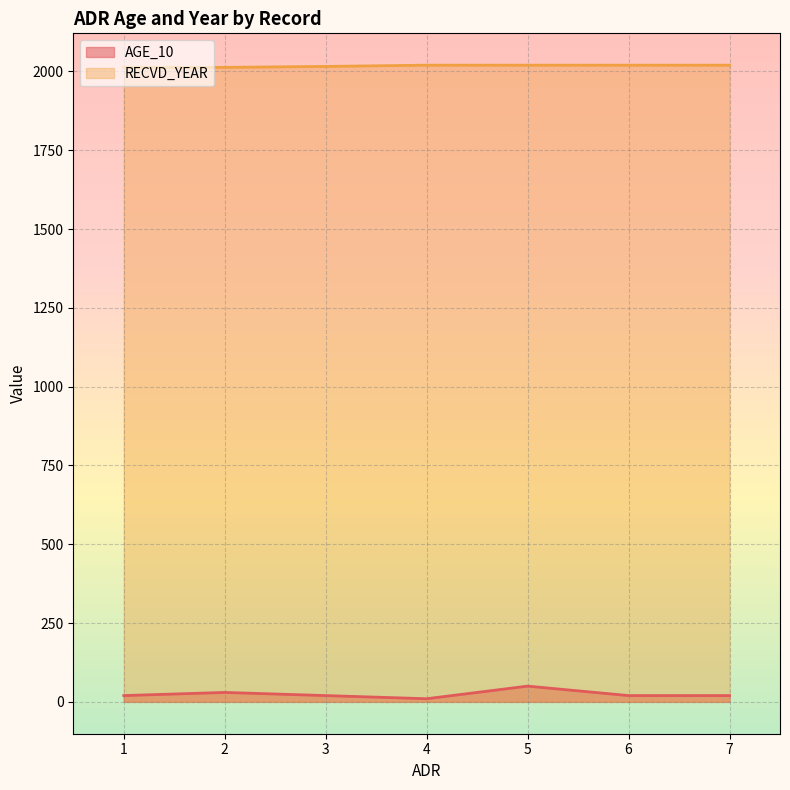

The RECVD_YEAR series shows 2016 at 3. True or false?

True